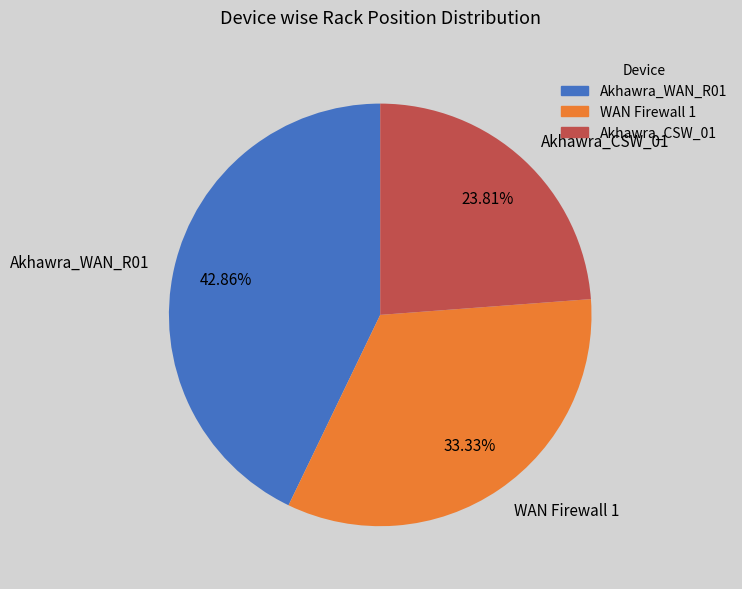

Is WAN Firewall 1 the majority of the pie?

No